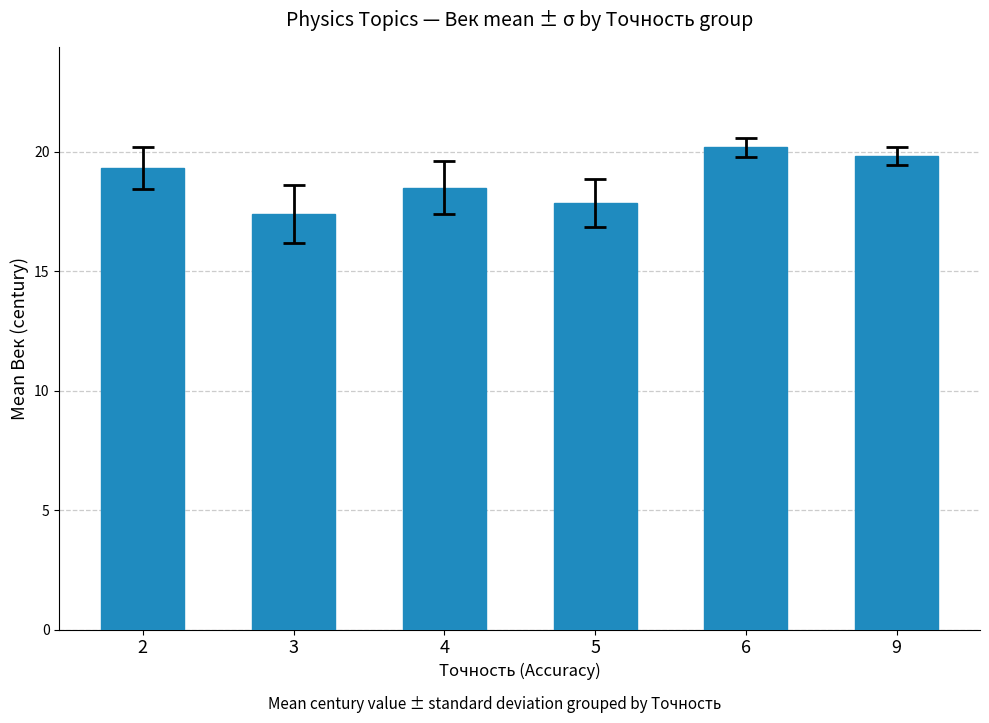

How many data points are above 19?

3